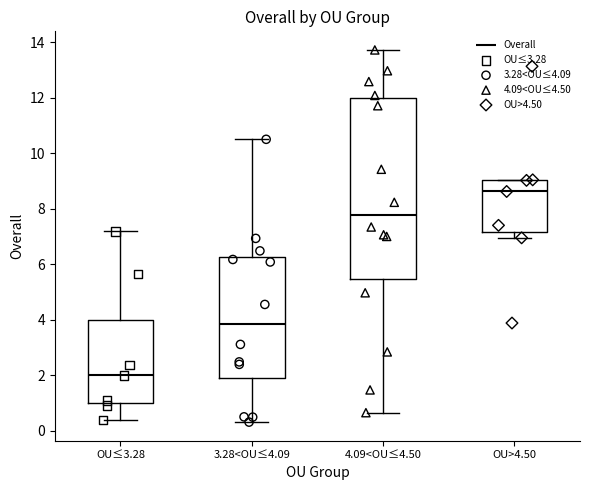

Comparing the boxes themselves (not the whiskers), which one is the tallest?

4.09<OU≤4.50